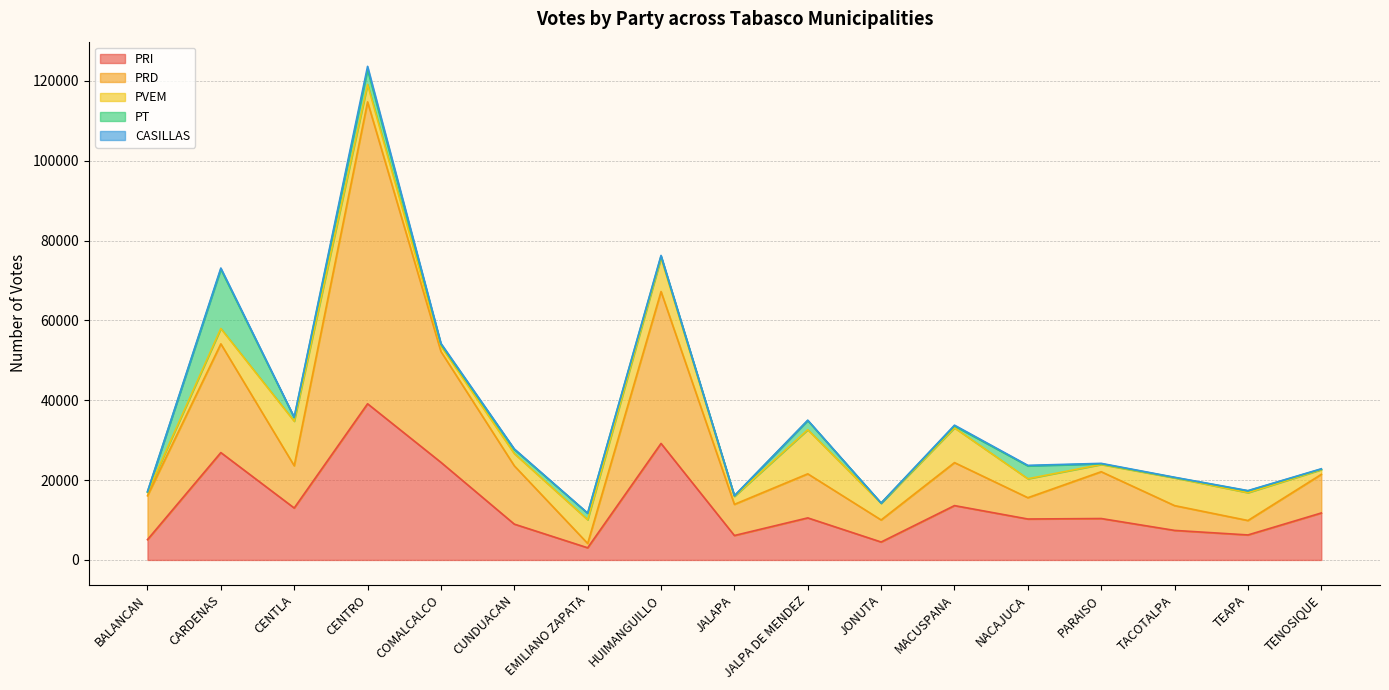

What is the total value across all series at COMALCALCO?

54256